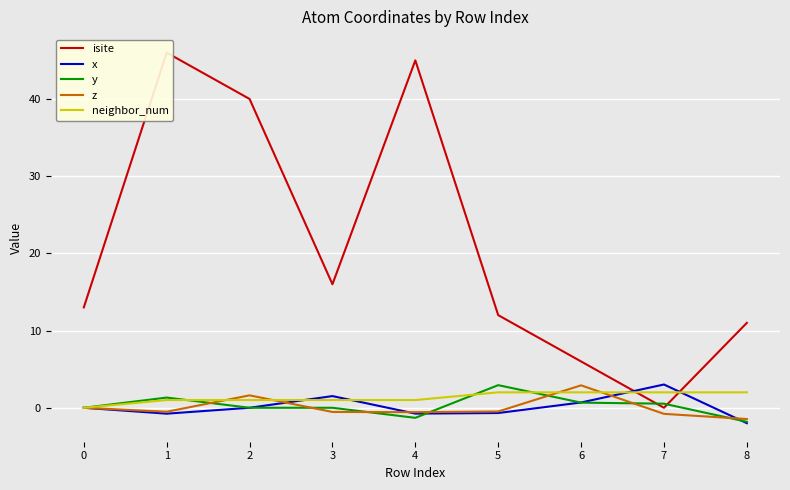

What is the spread (max minus min) of values at 2?

40.0